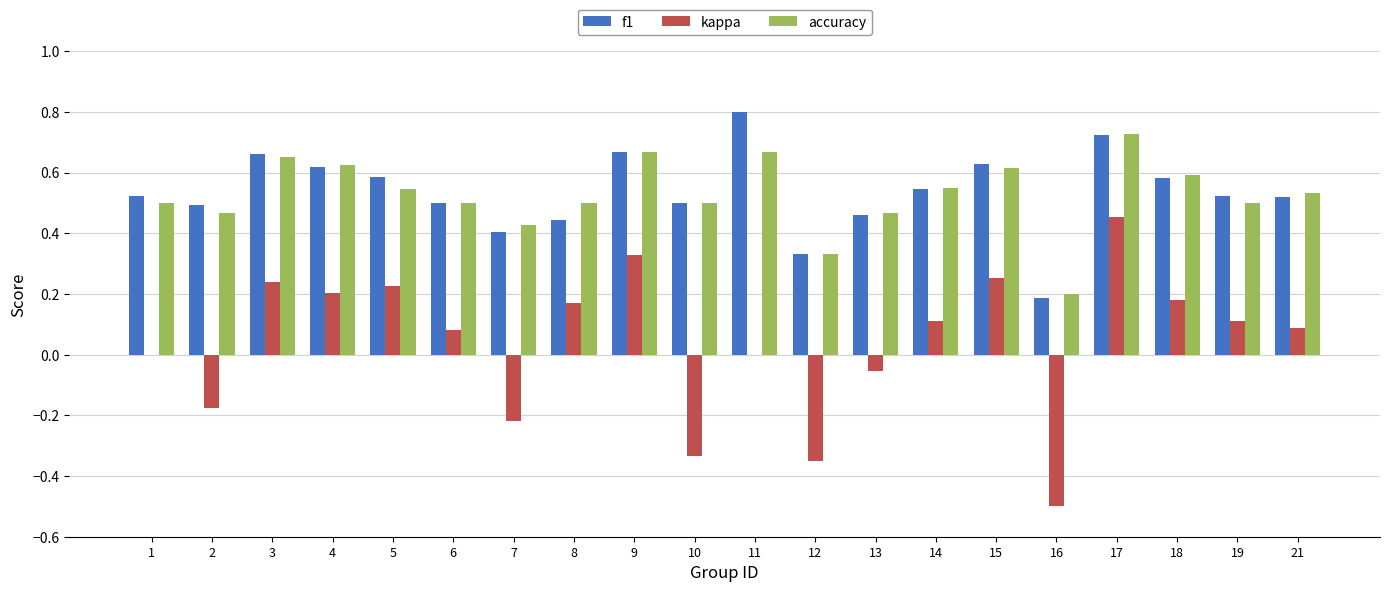

Count the number of categories in the chart.

20